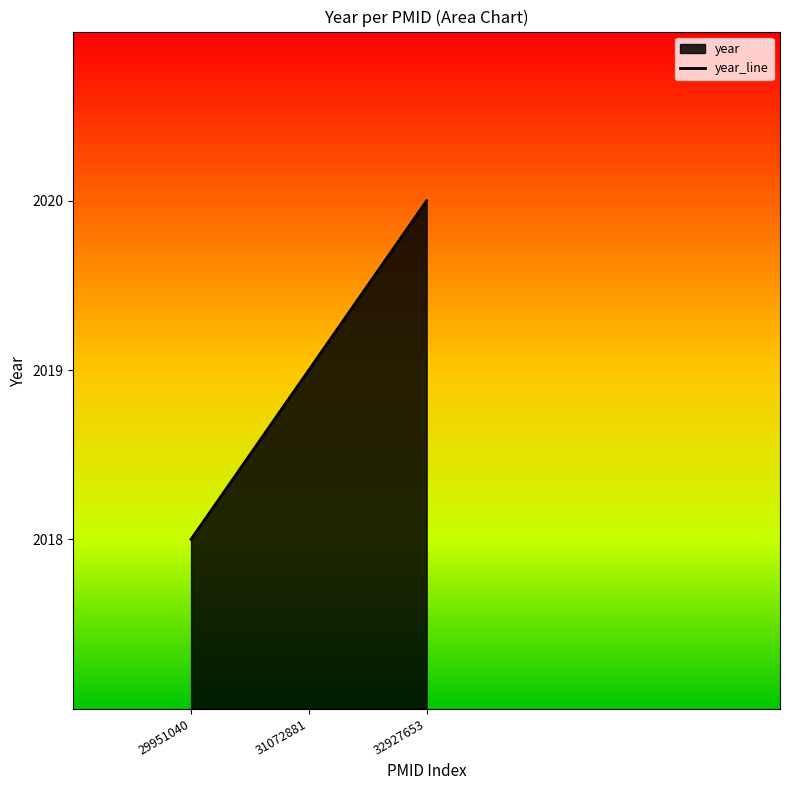

List the labels in order of value, largest first.

32927653, 31072881, 29951040